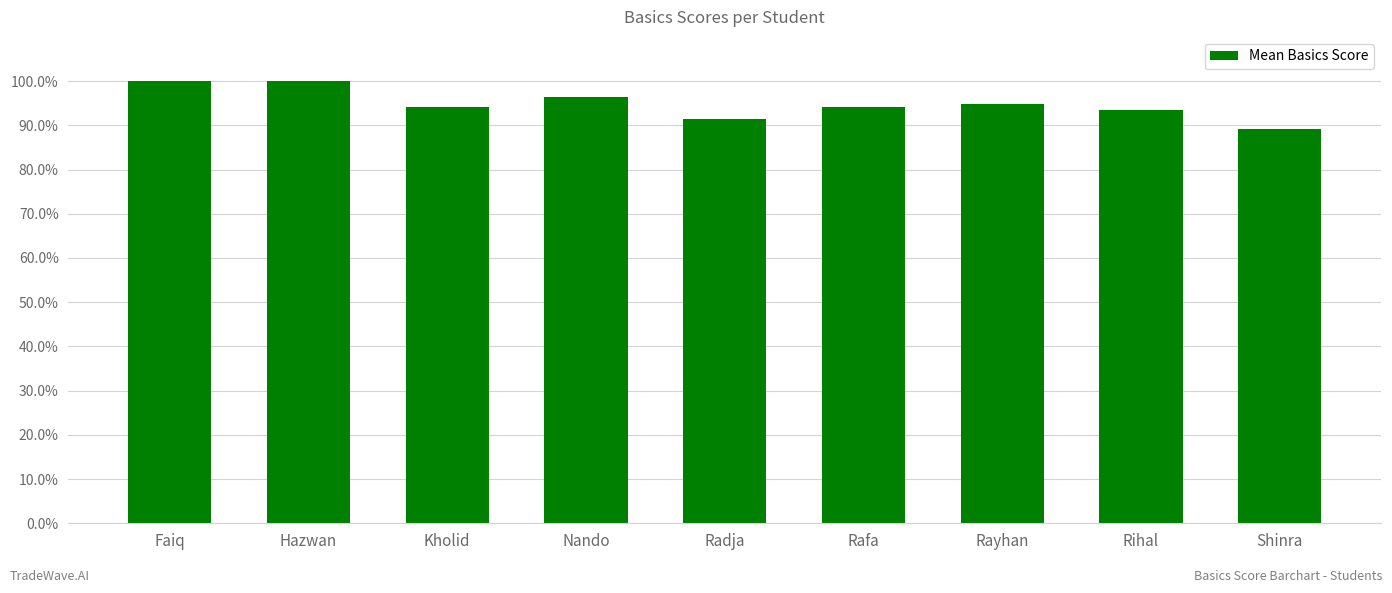

Reading left to right, transcribe all the data shown in this chart.

Faiq=100.0	Hazwan=100.0	Kholid=94.2	Nando=96.3	Radja=91.5	Rafa=94.2	Rayhan=94.8	Rihal=93.5	Shinra=89.2